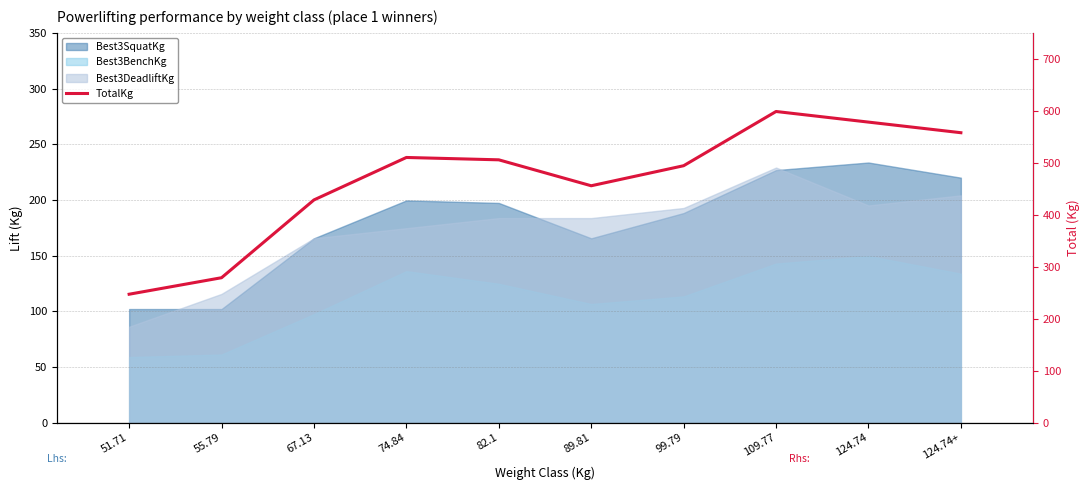

What is the change in value from 51.71 to 124.74+?

+310.7